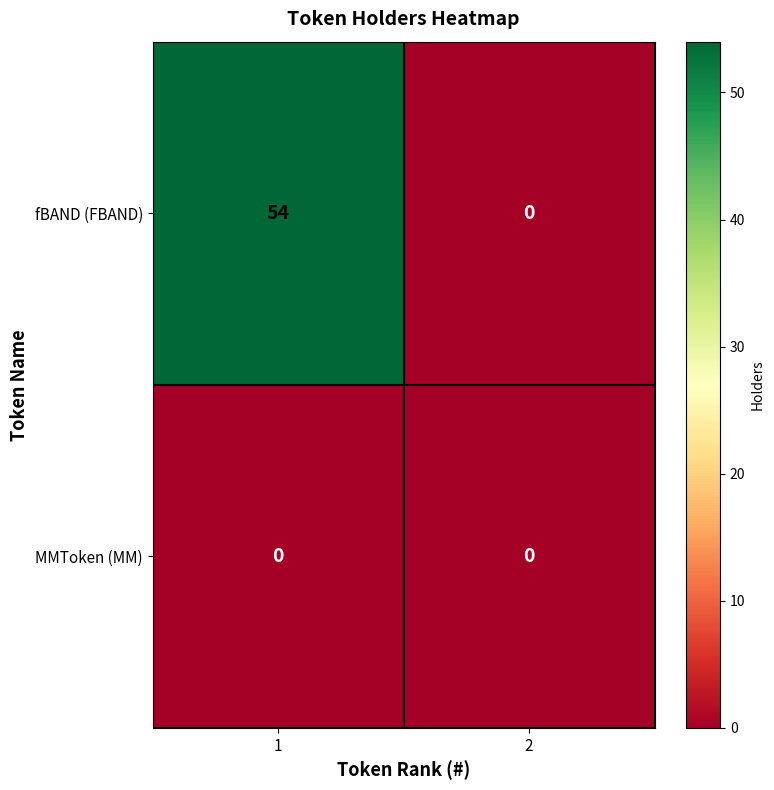

Which series has the largest total across all categories?

fBAND (FBAND)